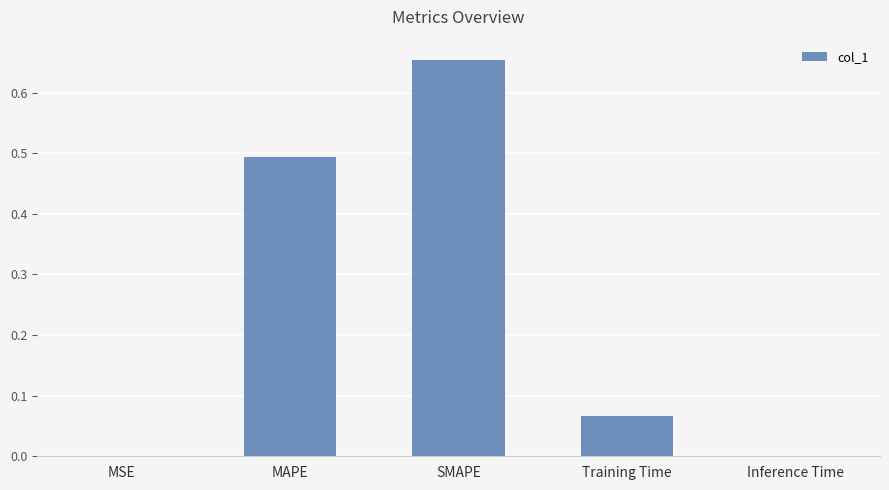

What is the sum of all values?

1.2